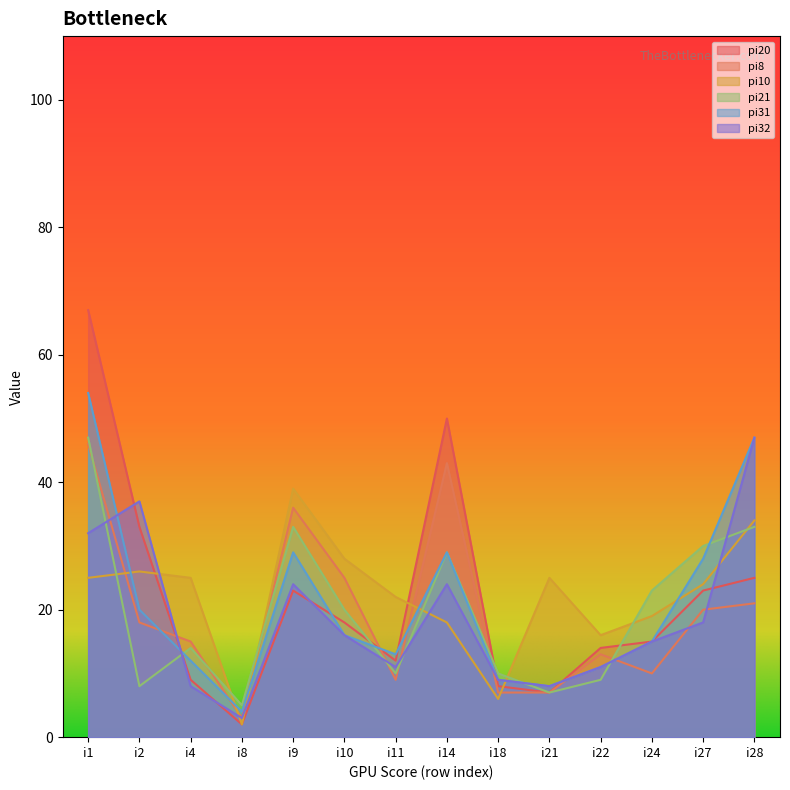

Between 3 and 21, which series saw the biggest shift?

pi10